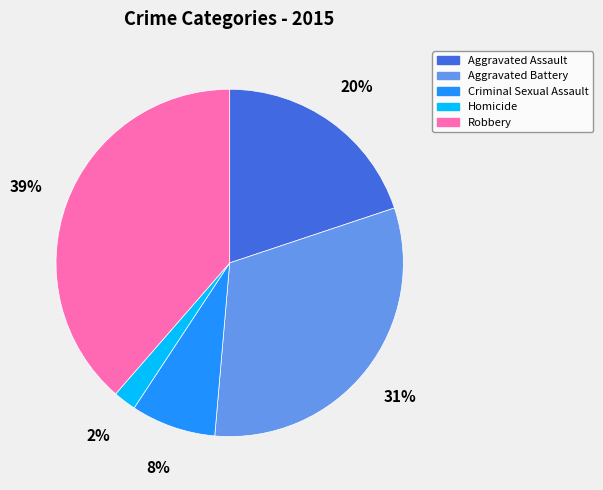

Do Homicide and Aggravated Assault together represent more than half of the pie?

No